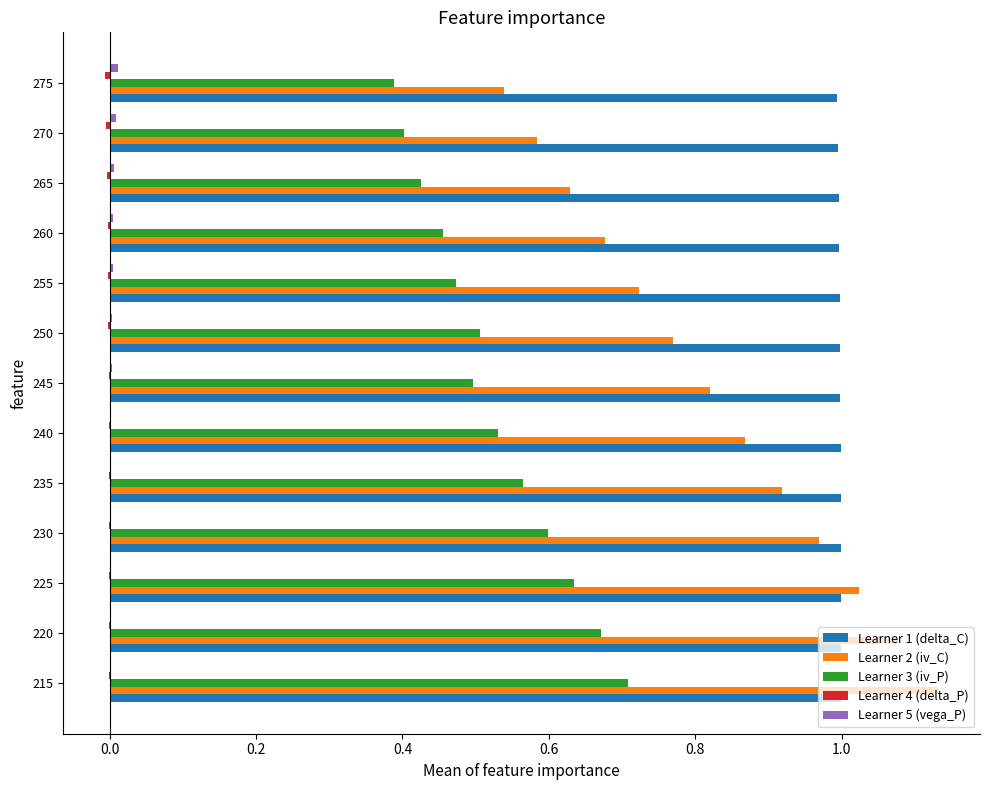

What is the sum of all Learner 2 (iv_C) values?

10.7